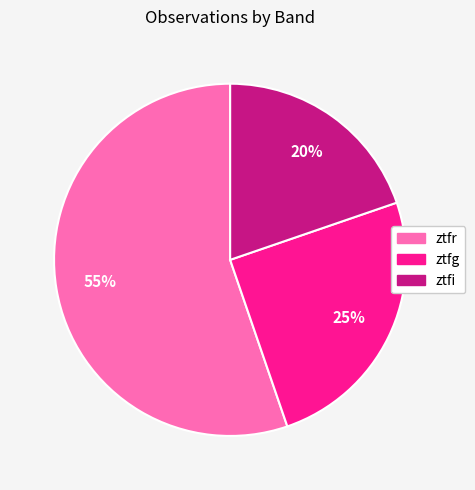

The ztfg slice represents 36% of the pie. True or false?

False